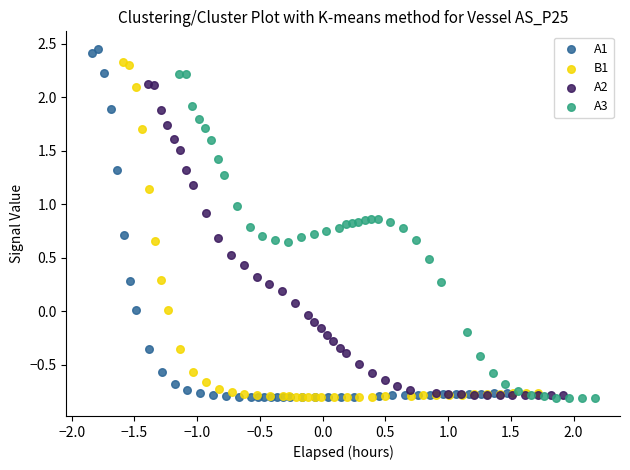

Which series has the widest spread of Y values?

A1